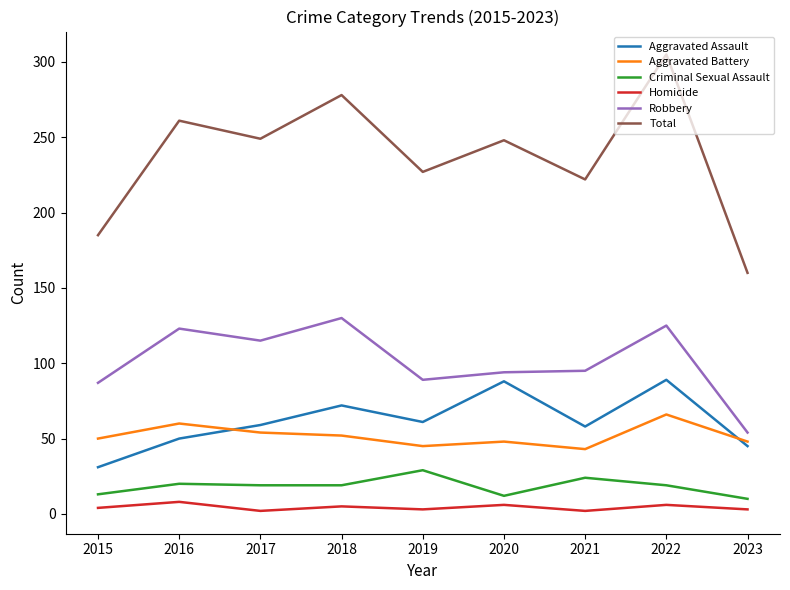

Is it true that Total equals 402 at 2020?

False